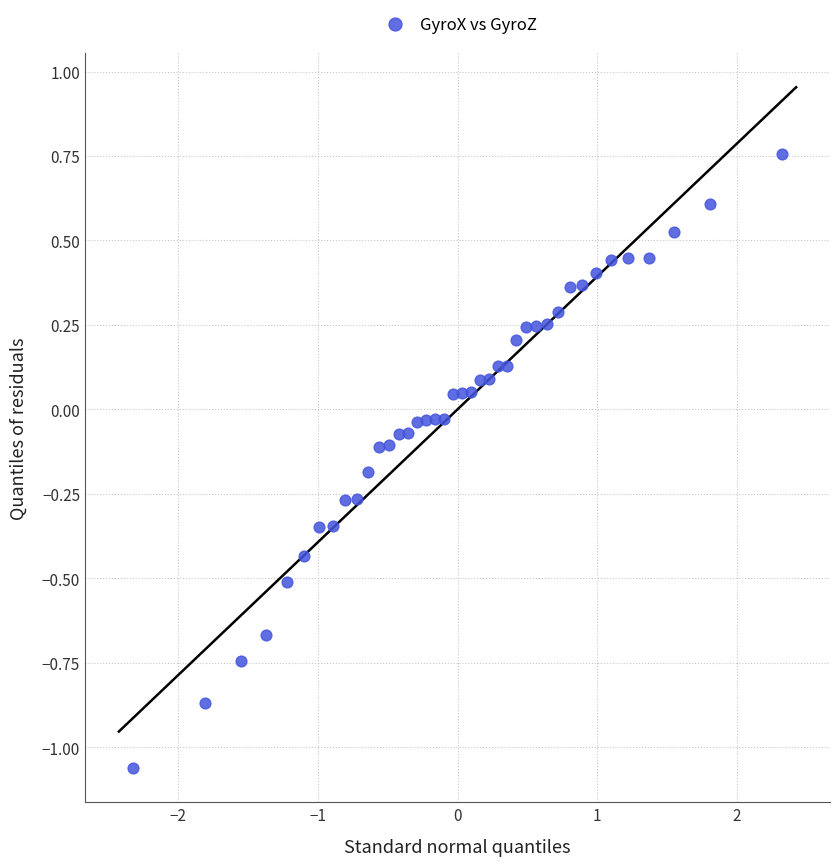

What is the range of Y values (max minus min)?

1.8